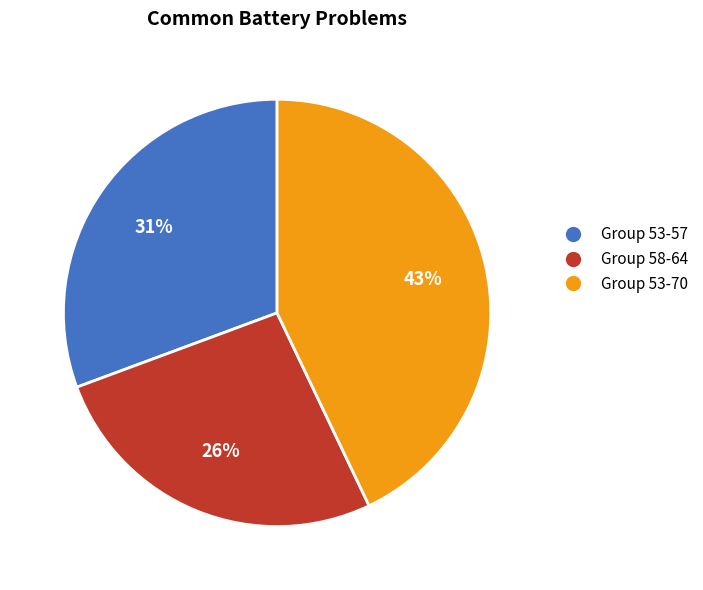

Do Group 53-57 and Group 58-64 together represent more than half of the pie?

Yes